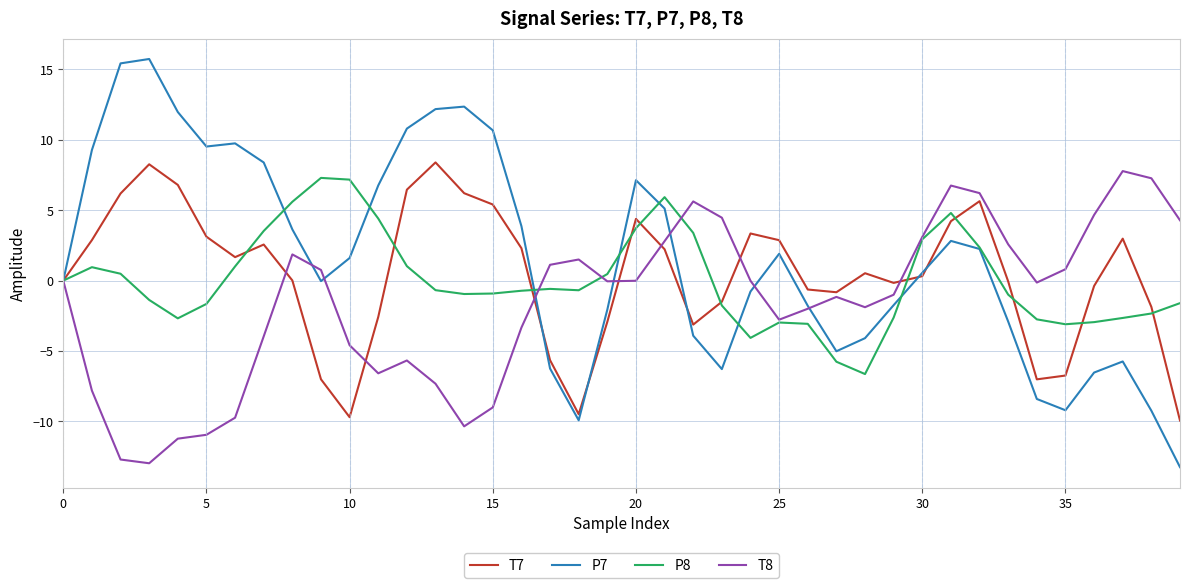

At how many categories does at least one series exceed 2?

30